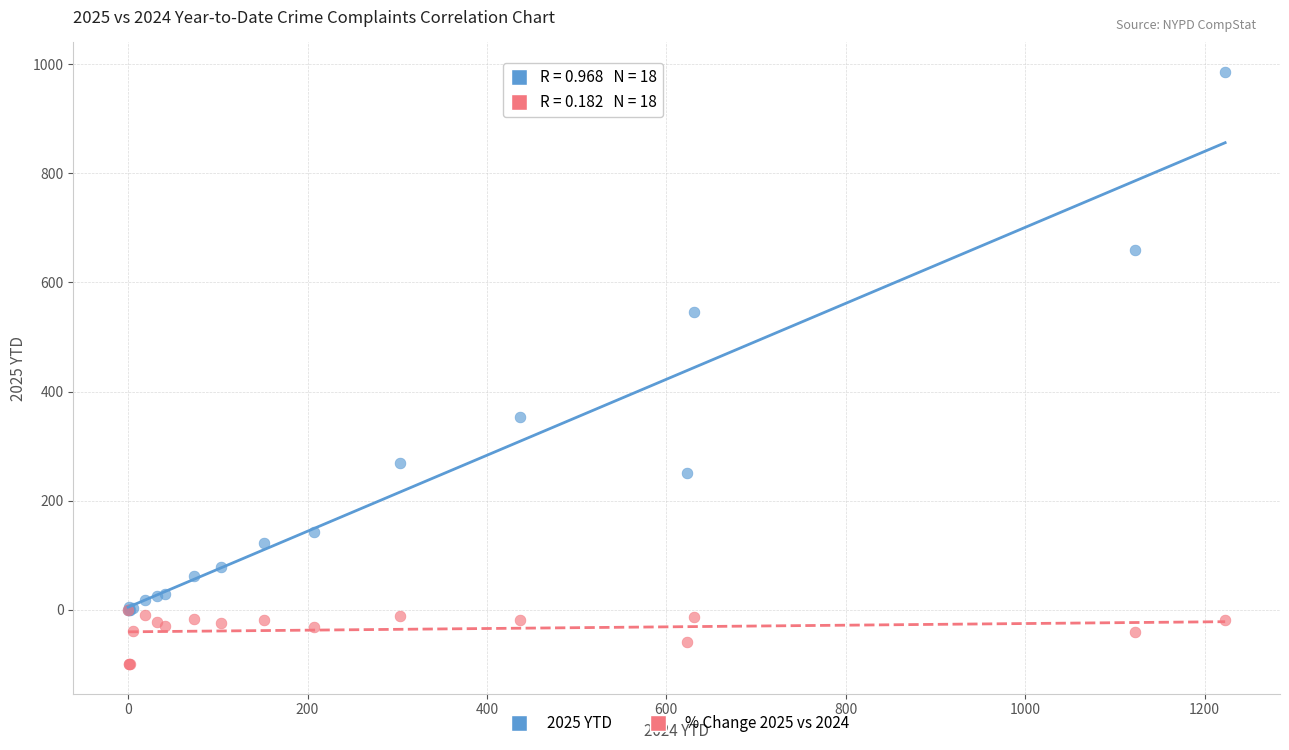

Across all series, what Y value is closest to 443?

354.0